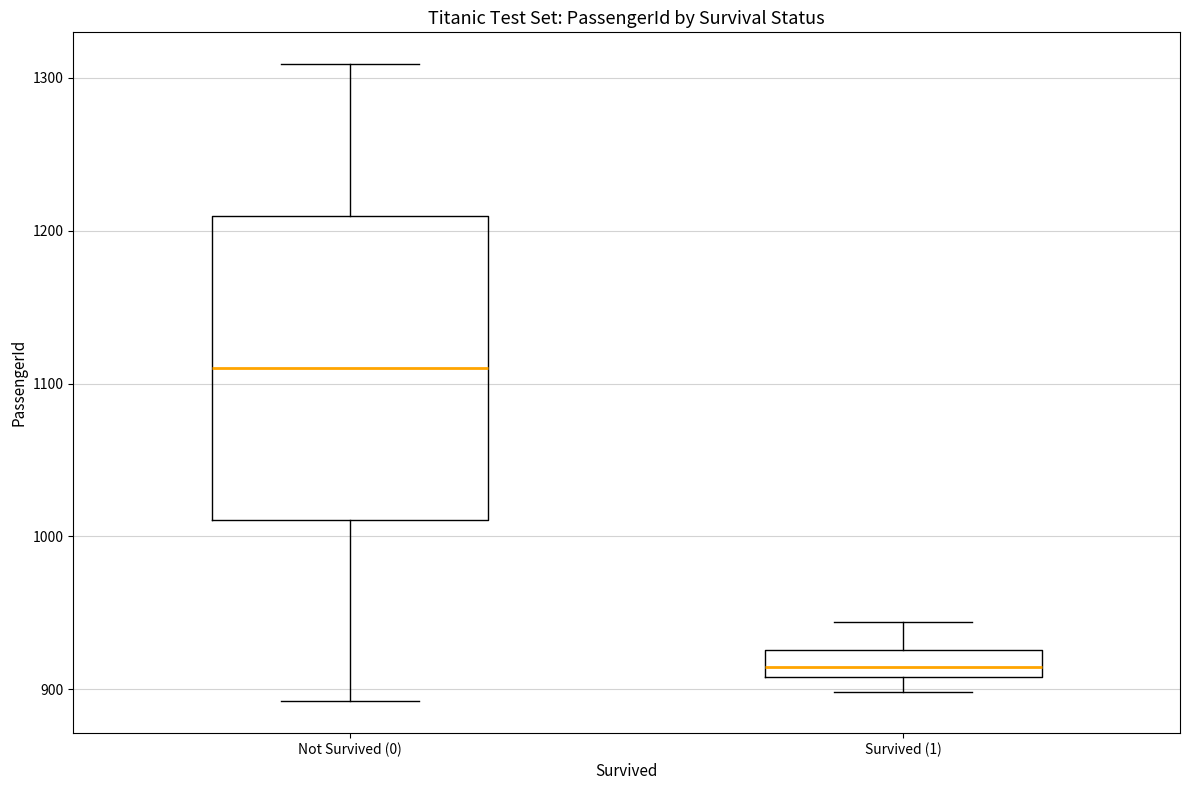

Where does the median line of the box for Not Survived (0) sit on the y-axis? The values are not printed on the chart, so give them approximately, as read against the axis.

1110